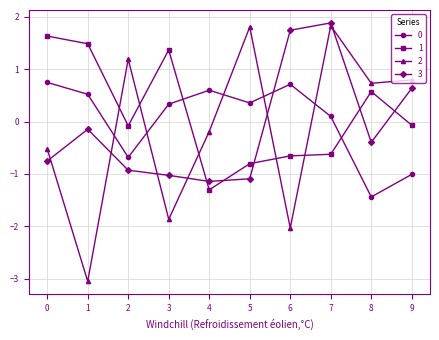

Where is 3 nearest to the value 0?

1